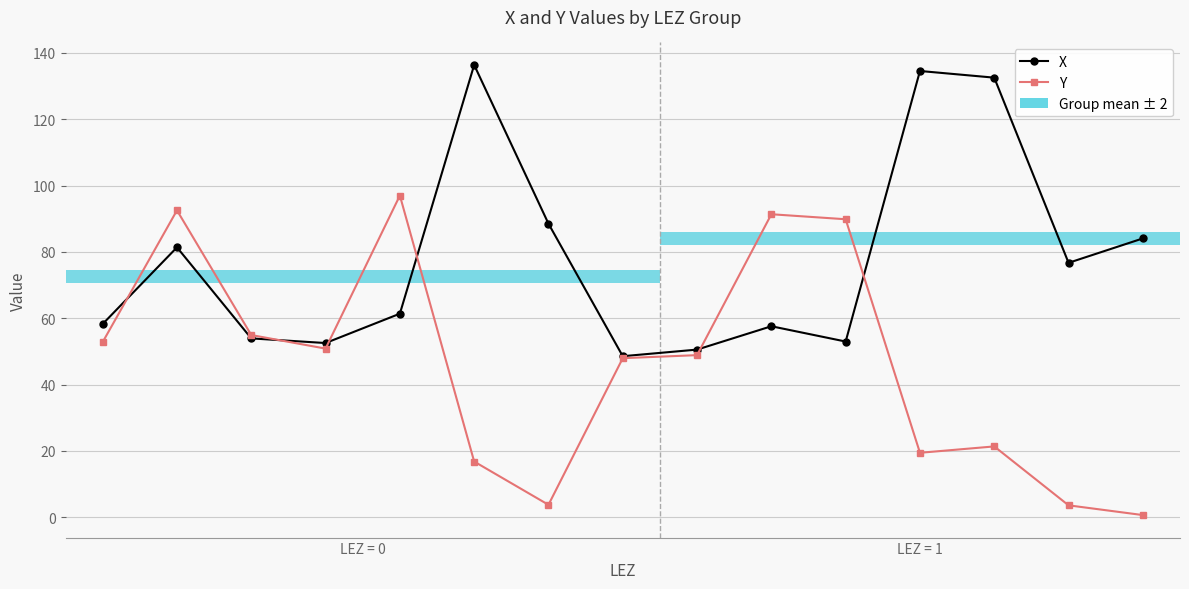

True or false: X has more than 1 interior local peaks.

True